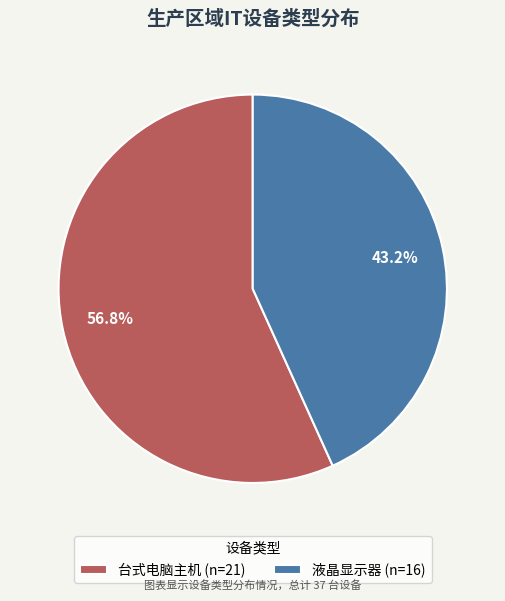

Combined, do 台式电脑主机 and 液晶显示器 account for over 50%?

Yes